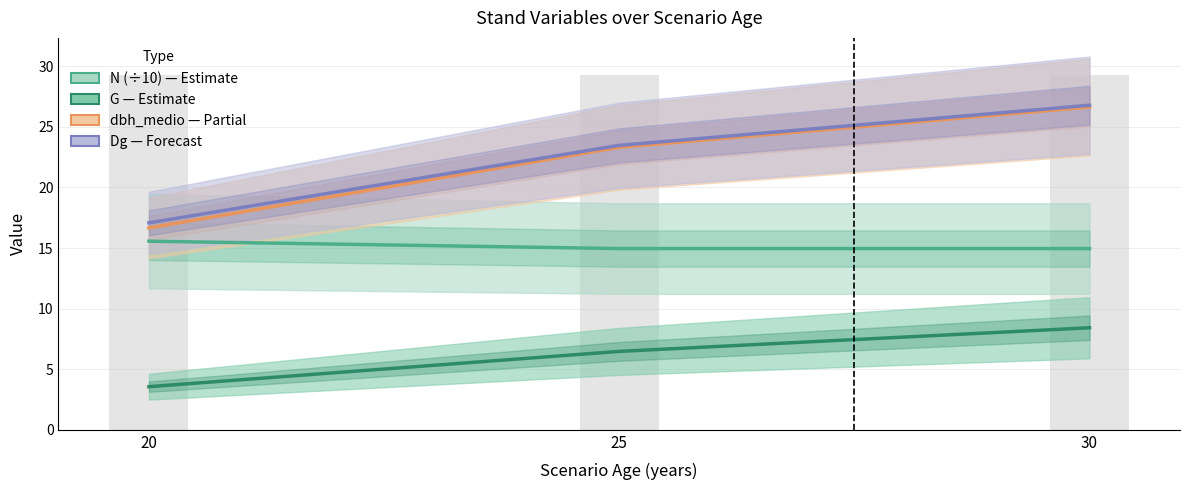

Reading left to right, extract all data points from this chart.

N (÷10): 15.6	15.0	15.0
G: 3.6	6.5	8.4
dbh_medio: 16.7	23.3	26.6
Dg: 17.1	23.5	26.8